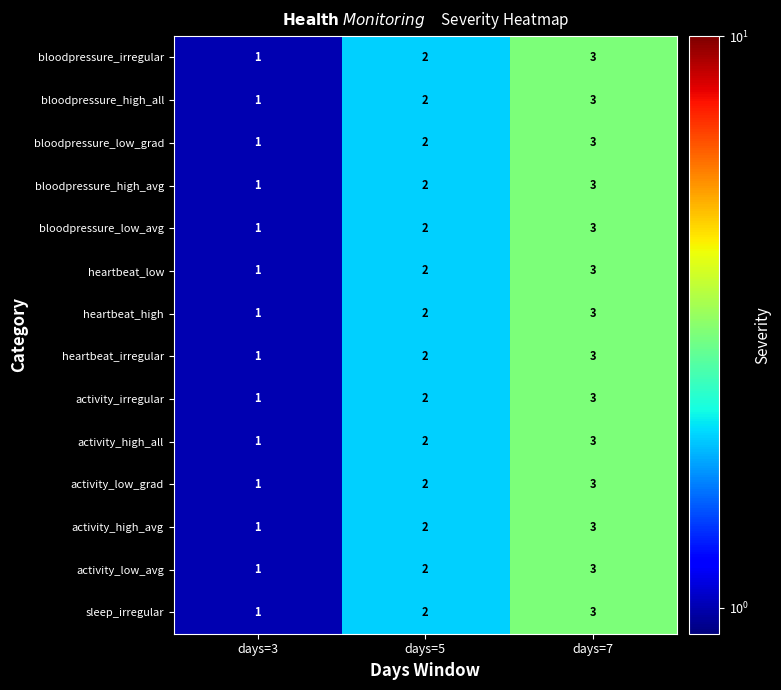

The bloodpressure_irregular series shows 1 at days=3. True or false?

True